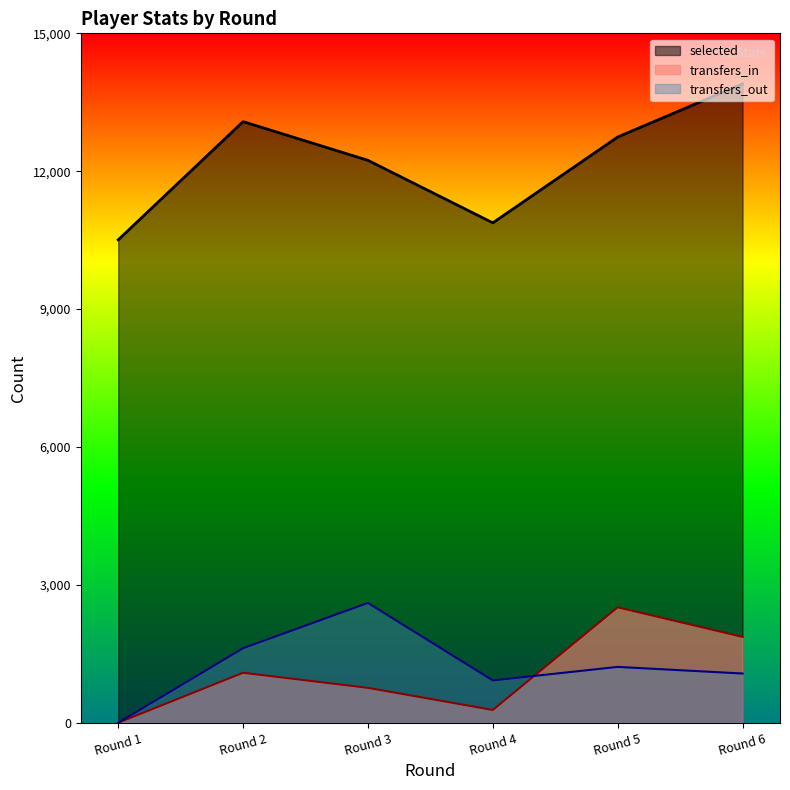

True or false: selected has more than 1 interior local peaks.

False